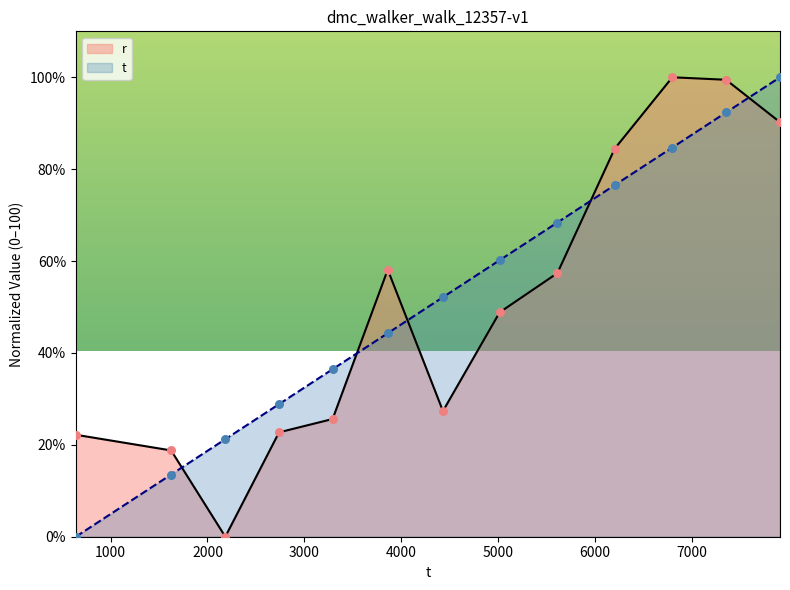

Which series reaches the minimum Y coordinate?

r